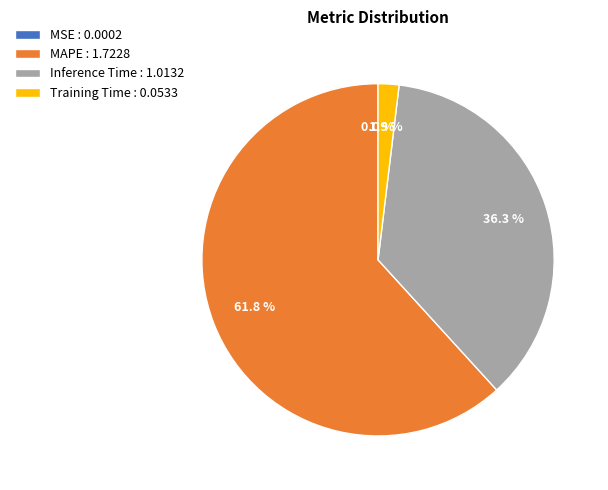

What is the largest slice in the pie chart?

MAPE